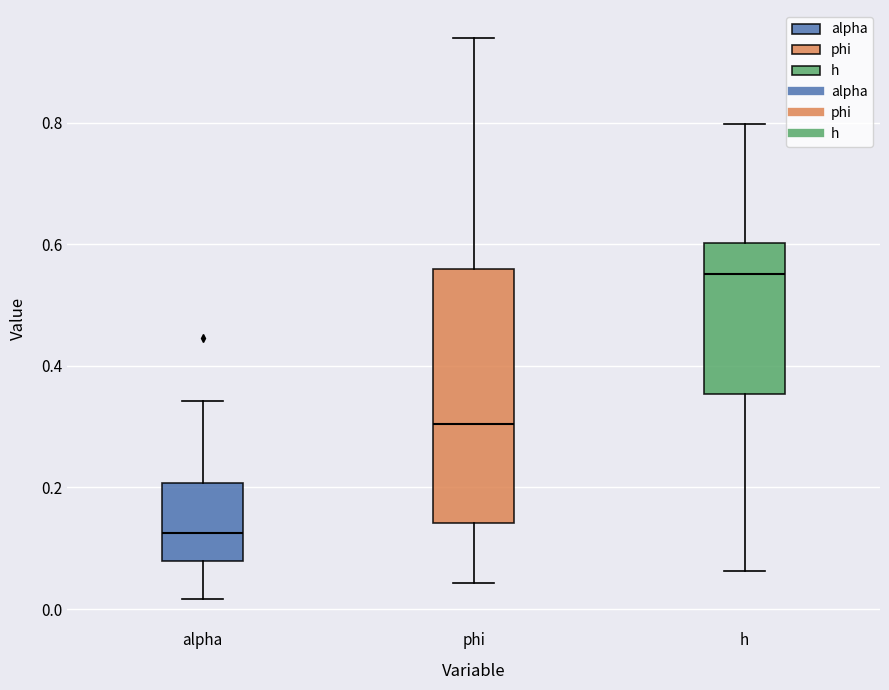

Comparing the boxes themselves (not the whiskers), which one is the tallest?

phi